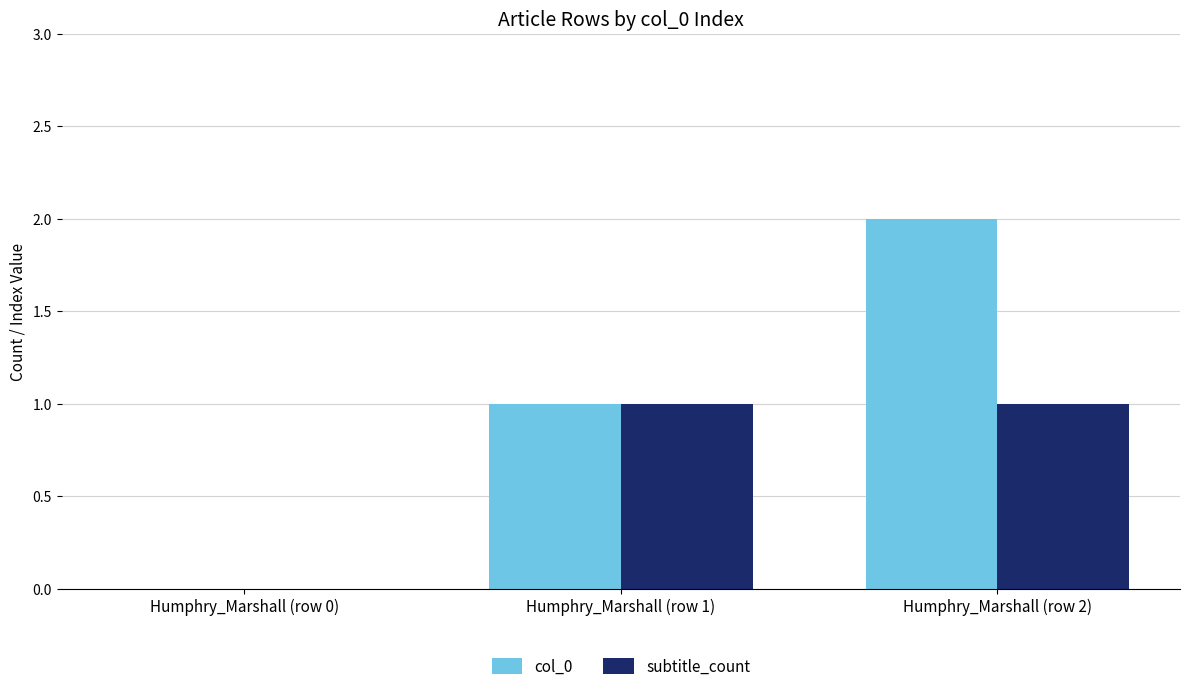

At which category does the chart reach its peak across all series?

Humphry_Marshall (row 2)